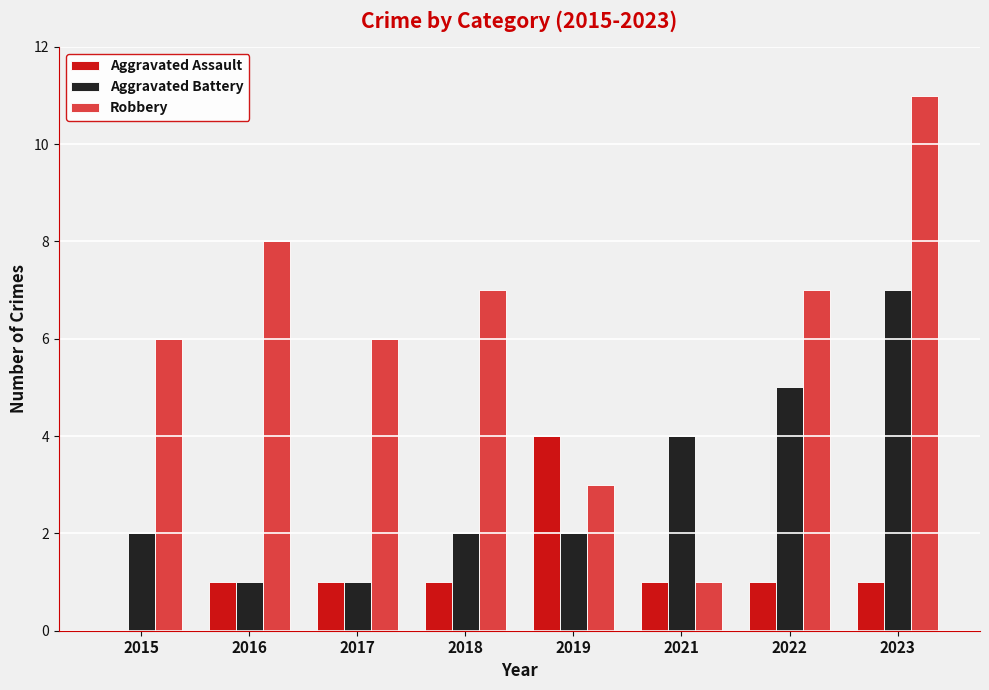

The value of Robbery at 2019 is 3. True or false?

True